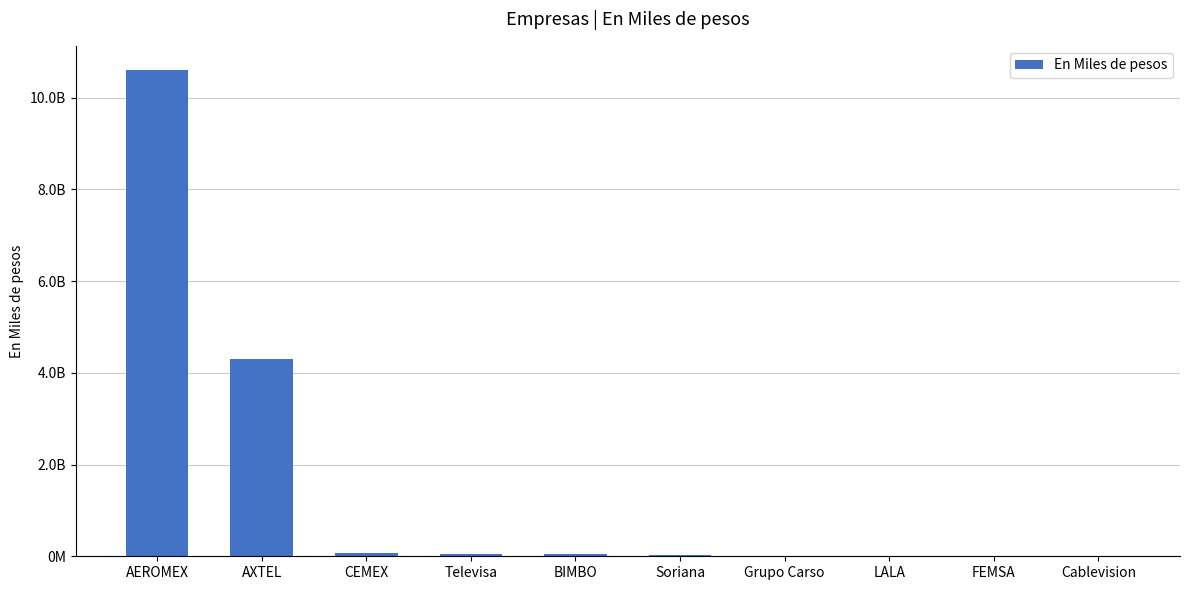

What is the label of the 2nd bar from the left?

AXTEL